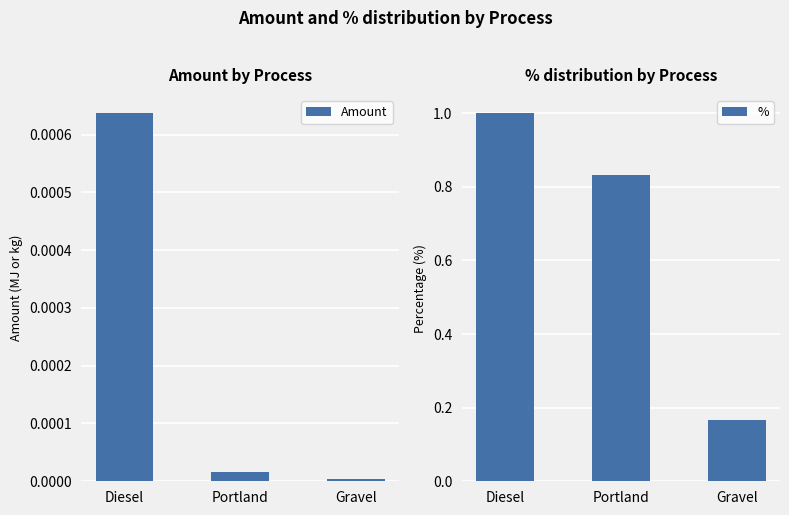

Does the chart contain any negative values?

No